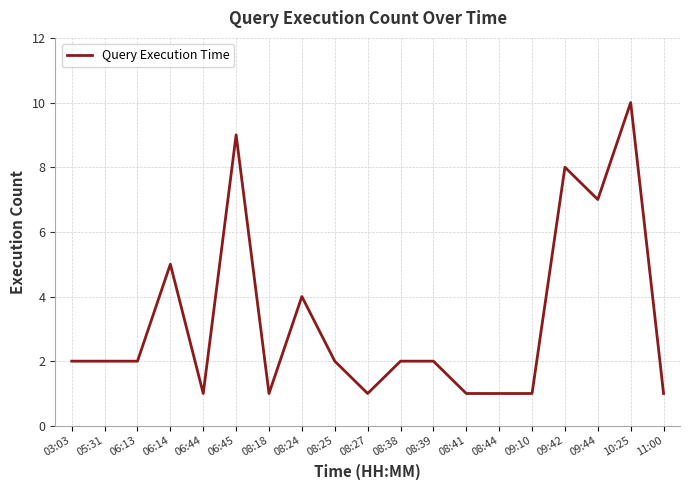

At which category does the chart reach its peak across all series?

10:25